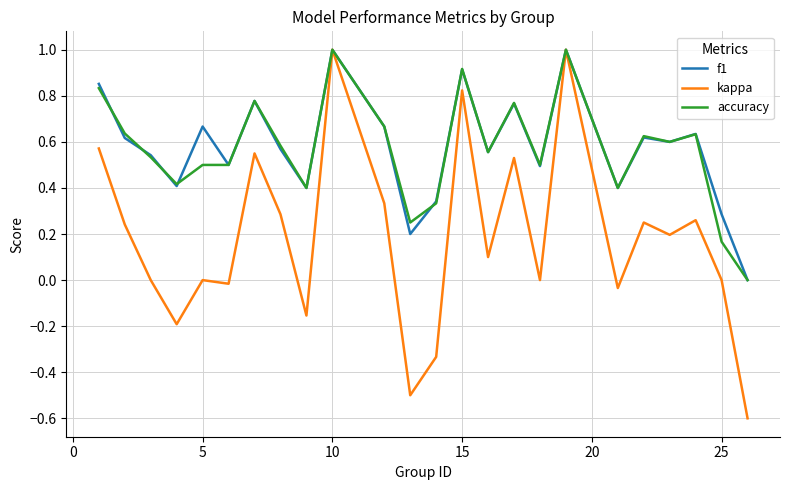

How many values in the accuracy series exceed 0?

23